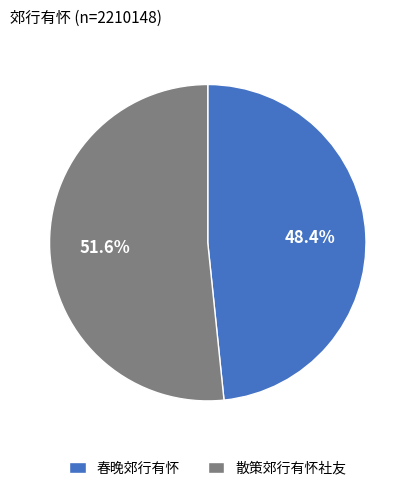

Rank the categories by value from lowest to highest.

春晚郊行有怀, 散策郊行有怀社友